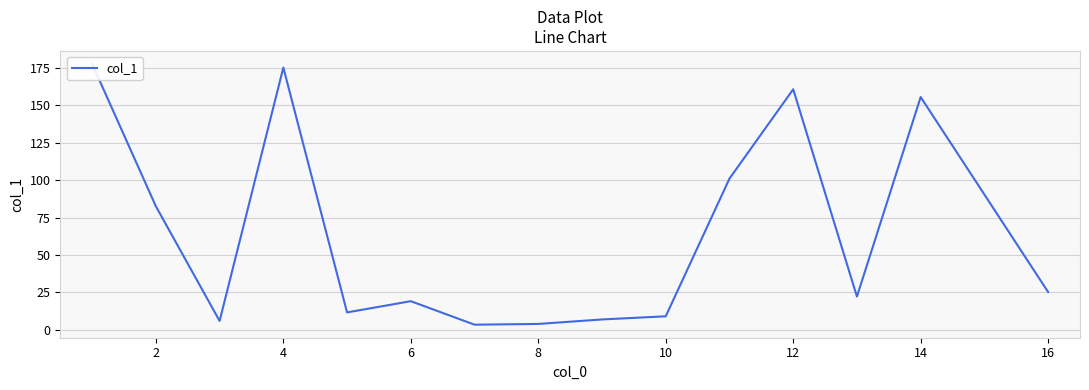

What is the minimum value shown in the chart?

3.4